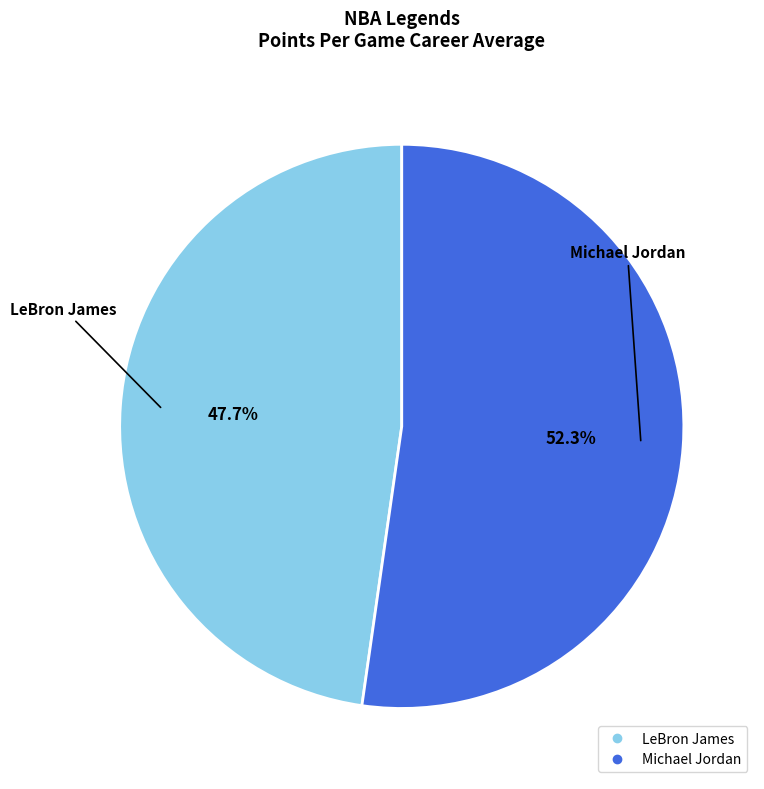

Which has a higher value, LeBron James or Michael Jordan?

Michael Jordan